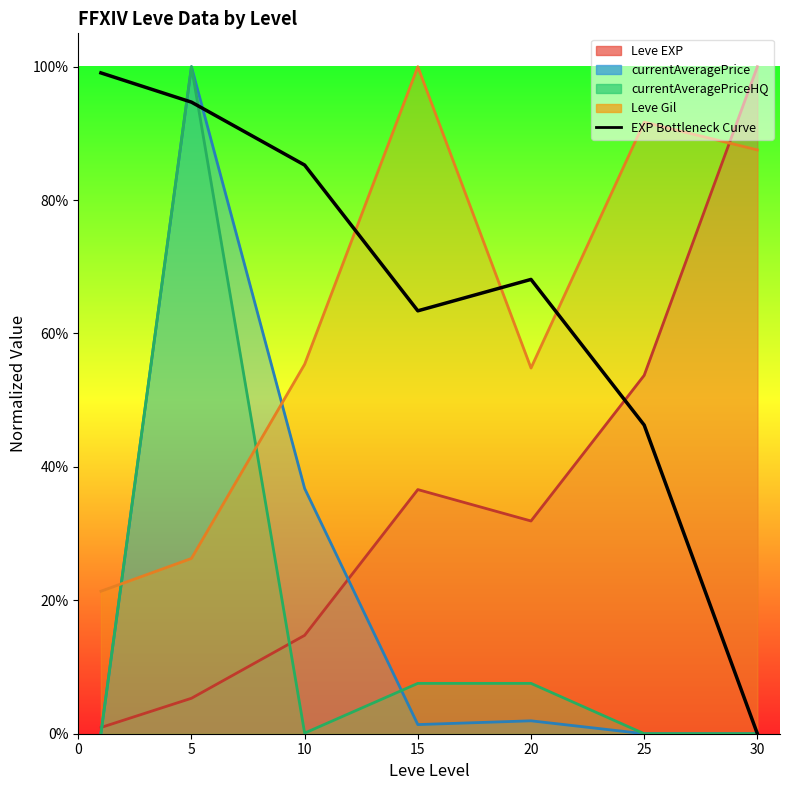

How many points are higher than both their immediate neighbors (excluding endpoints)?

1